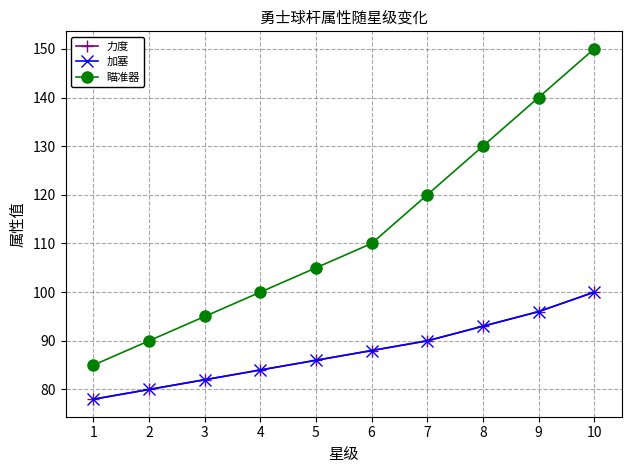

Is this an area chart (filled region under the line)?

No